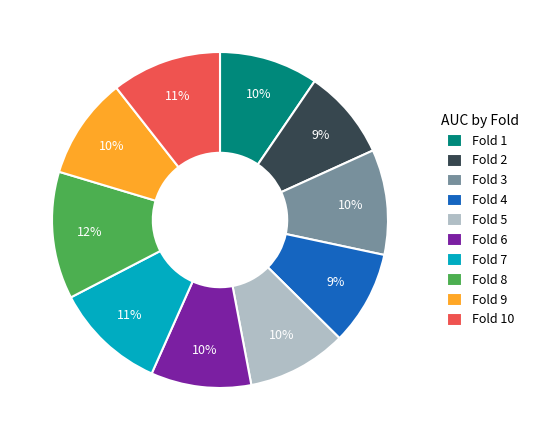

How many segments does this pie chart have?

10